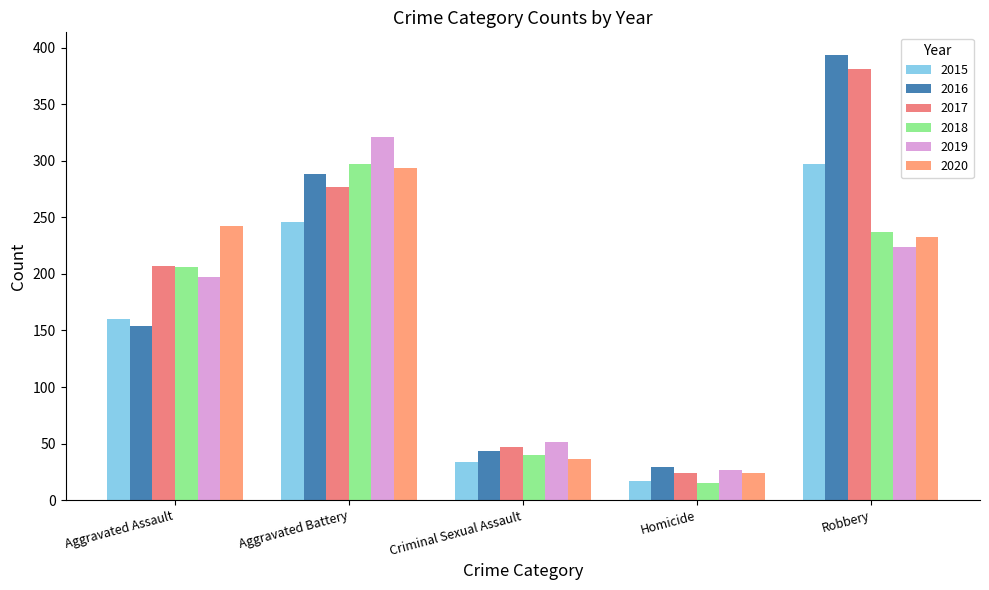

What is the label of the 1st bar from the right?

Robbery